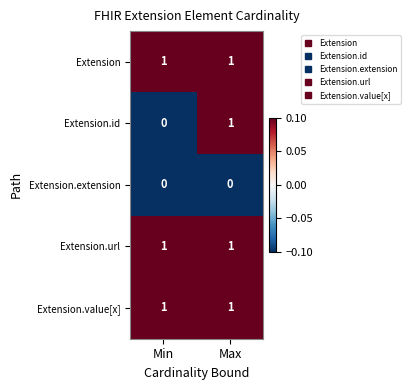

At which category is the sum across all series the highest?

Max